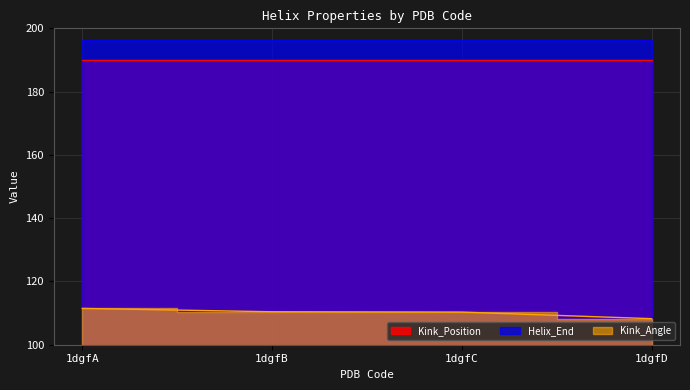

What is the total value across all series at 1dgfA?

497.5